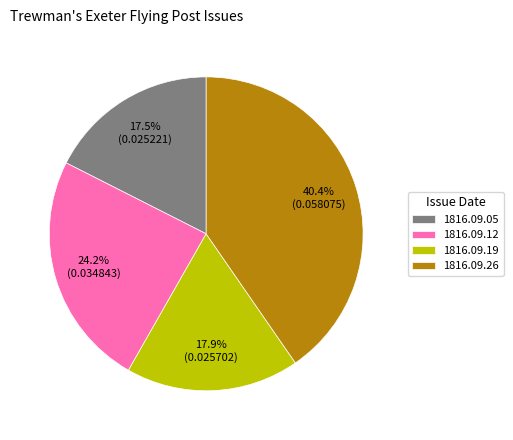

Count the number of slices in the pie.

4